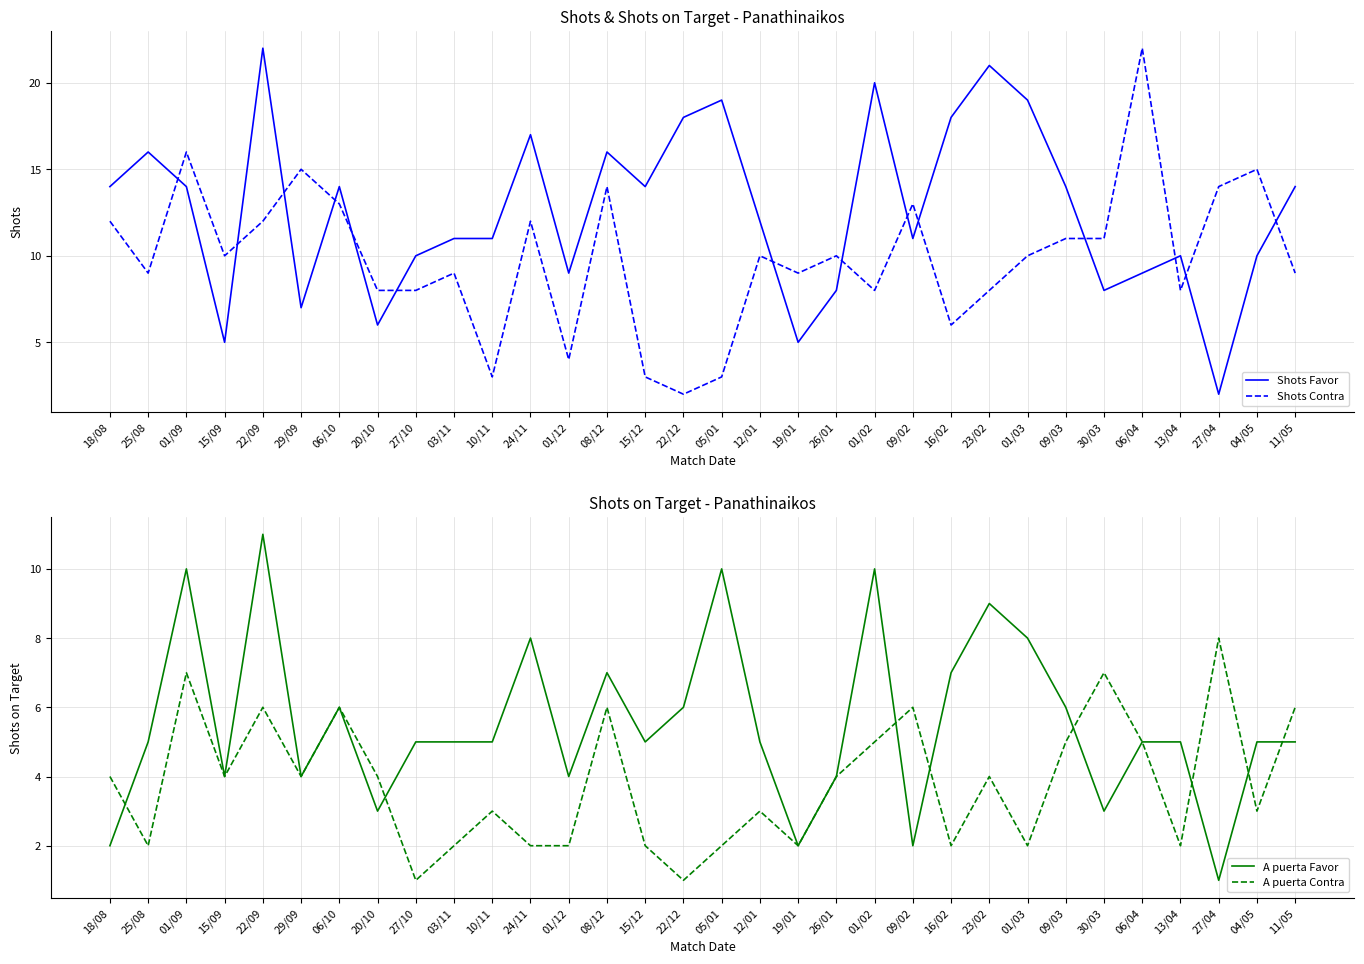

Between which two adjacent categories do Shots Contra and A puerta Favor first intersect?

03/11 and 10/11